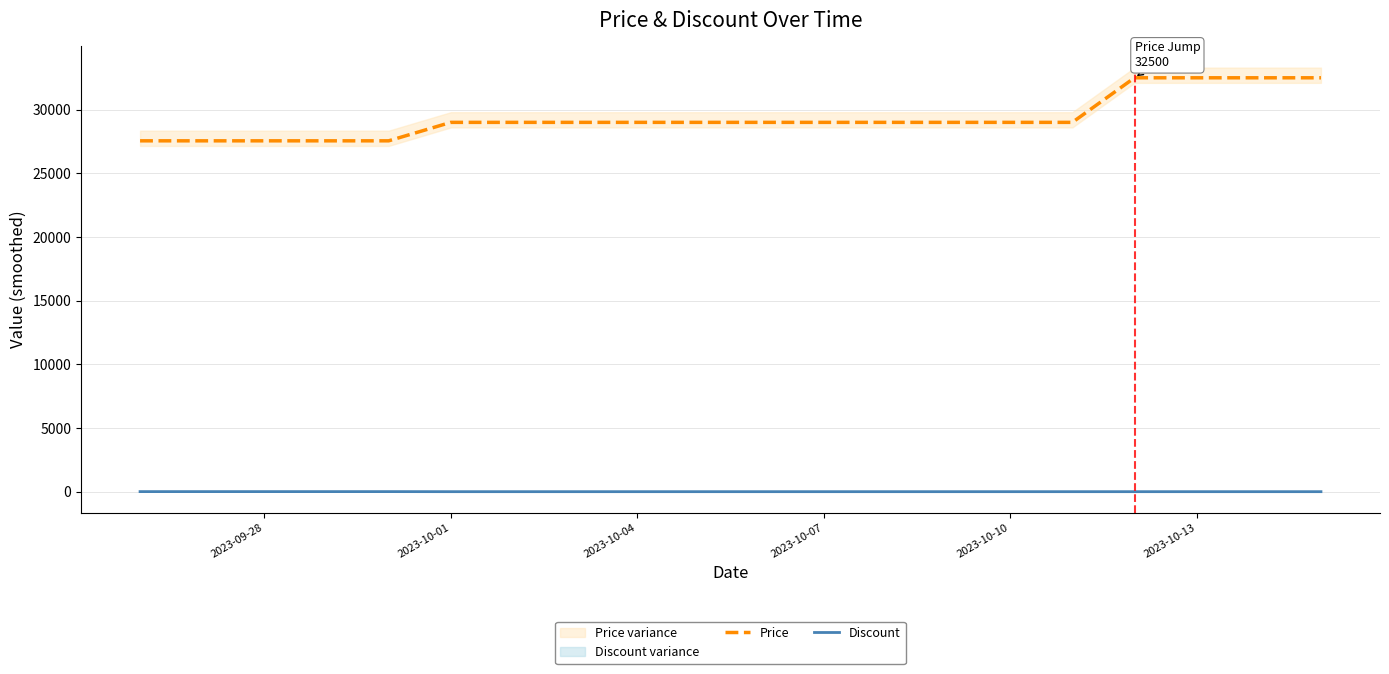

True or false: Discount and Price intersect in this chart.

False